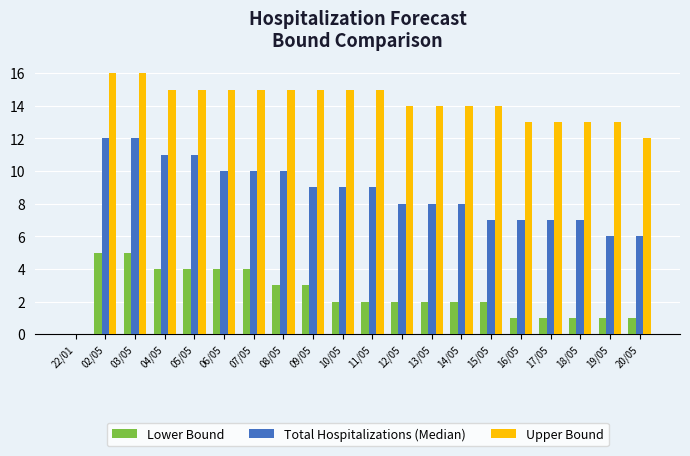

Is the value of Upper Bound at 02/05 greater than the value of Lower Bound at 15/05?

Yes